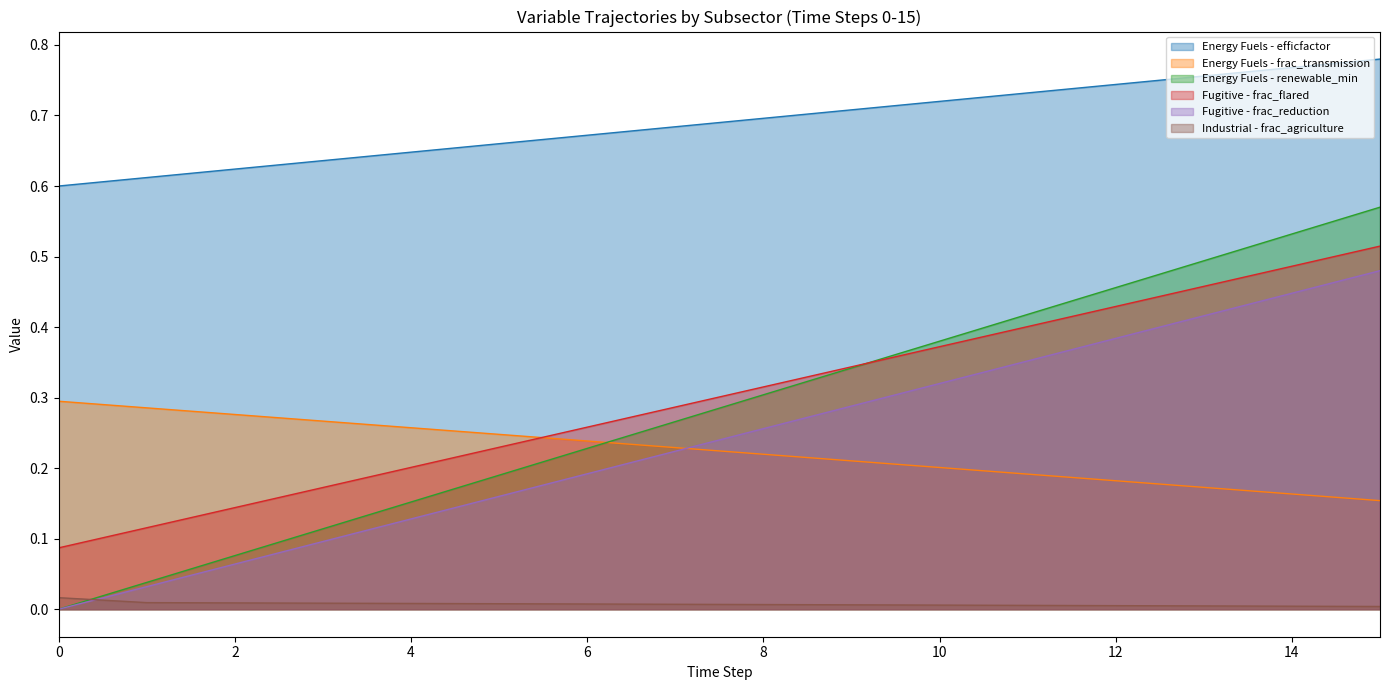

How many lines are shown in the chart?

6